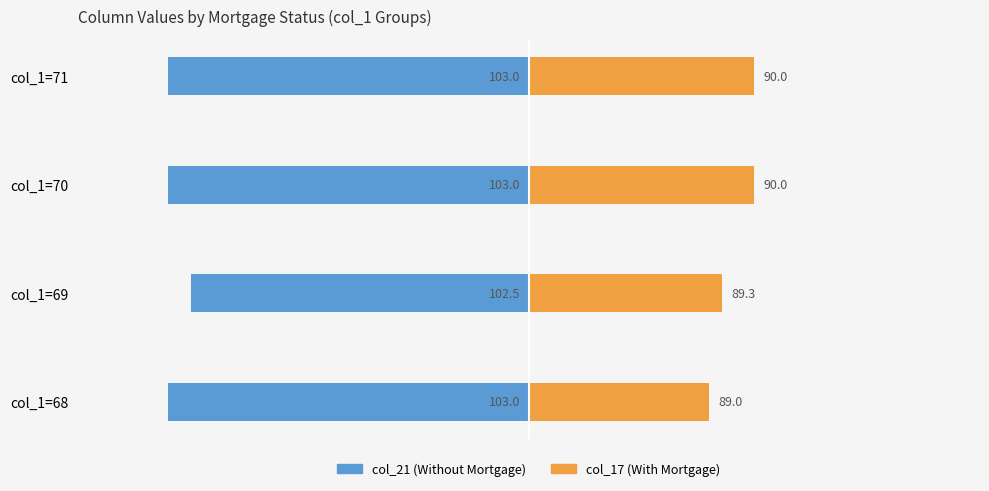

How many groups of bars are there?

4